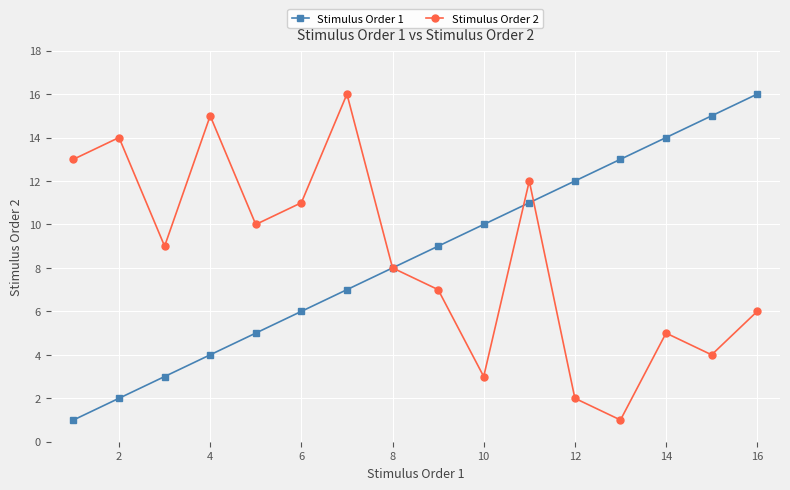

True or false: Stimulus Order 1 has more than 1 points higher than both neighbors.

False